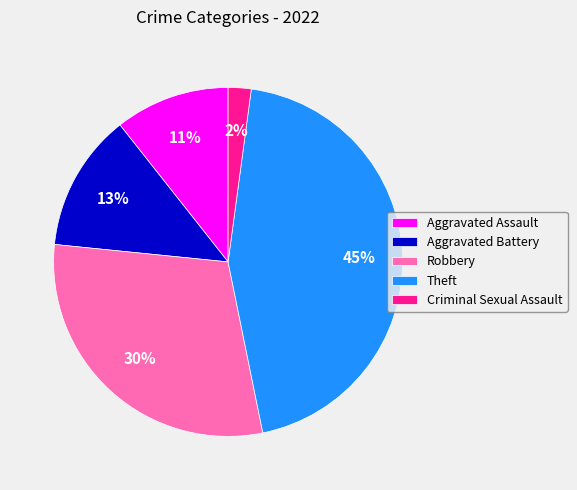

What is the largest slice in the pie chart?

Theft